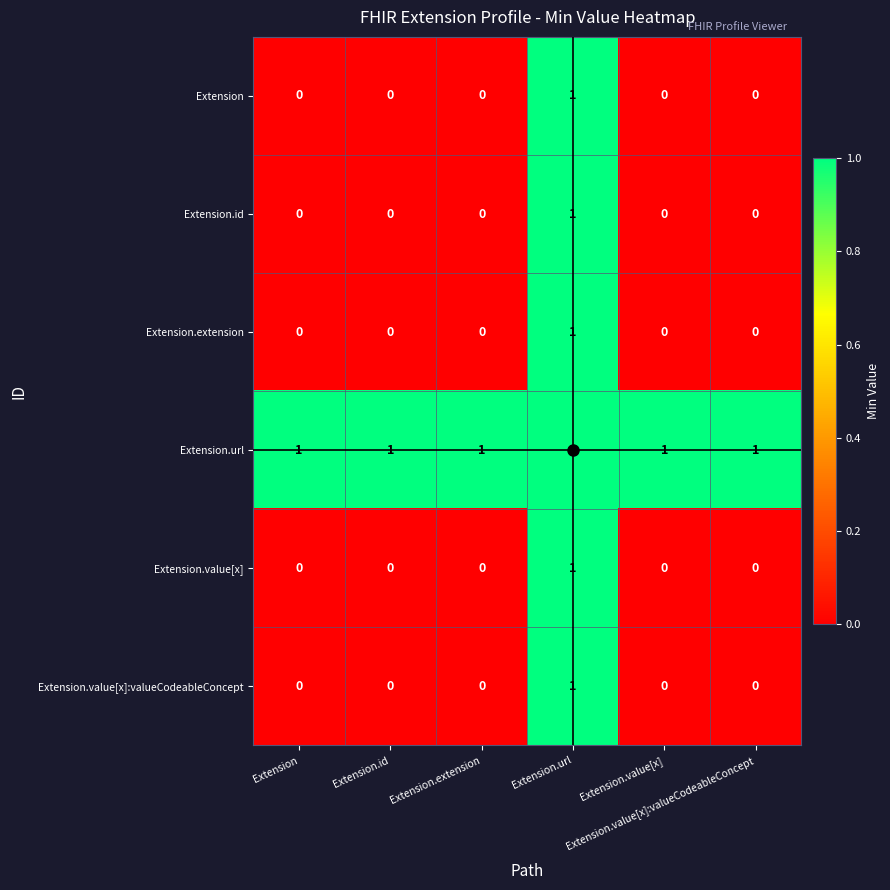

At how many categories does at least one series exceed 0?

6